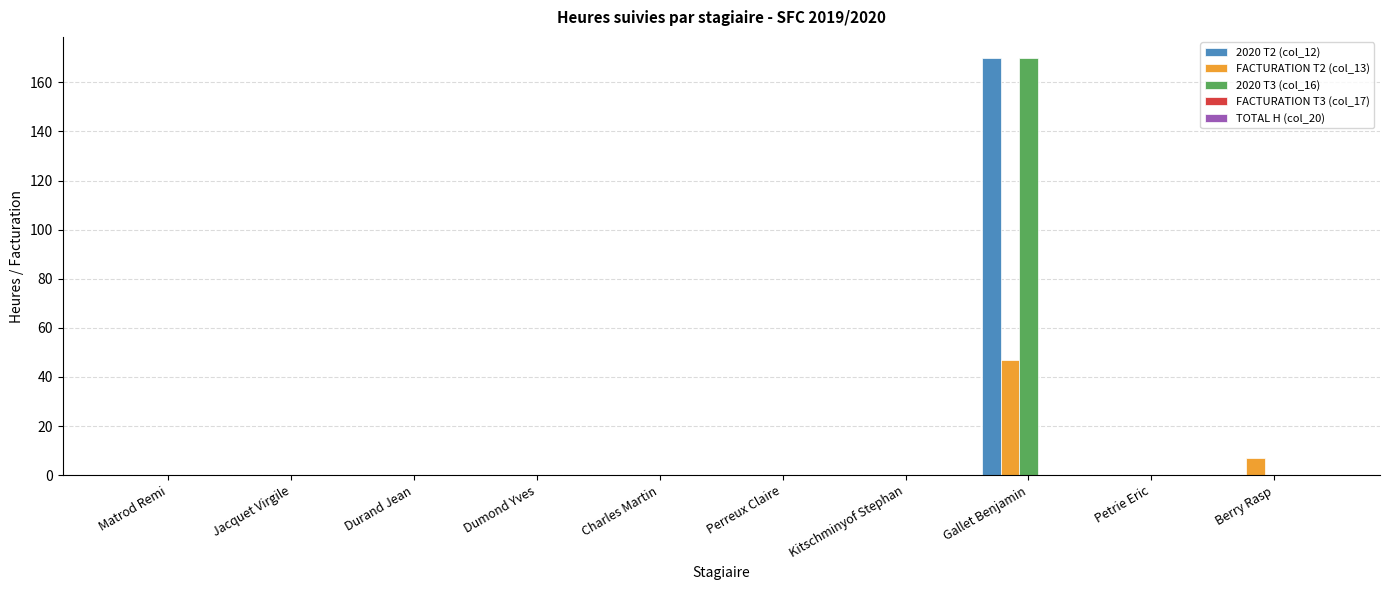

Which category has the highest value in the 2020 T3 (col_16) series?

Gallet Benjamin